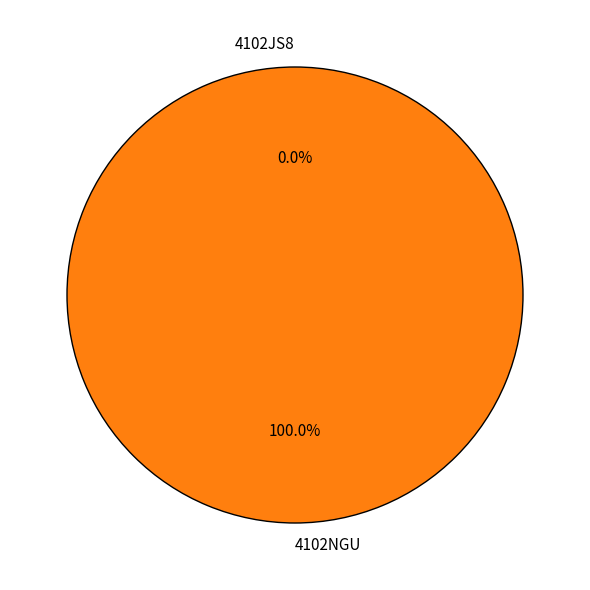

Rank the categories by value from lowest to highest.

4102JS8, 4102NGU